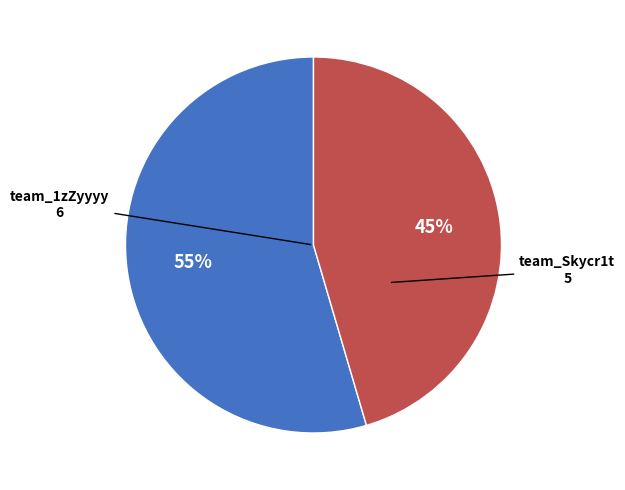

True or false: team_1zZyyyy accounts for 40% of the total.

False